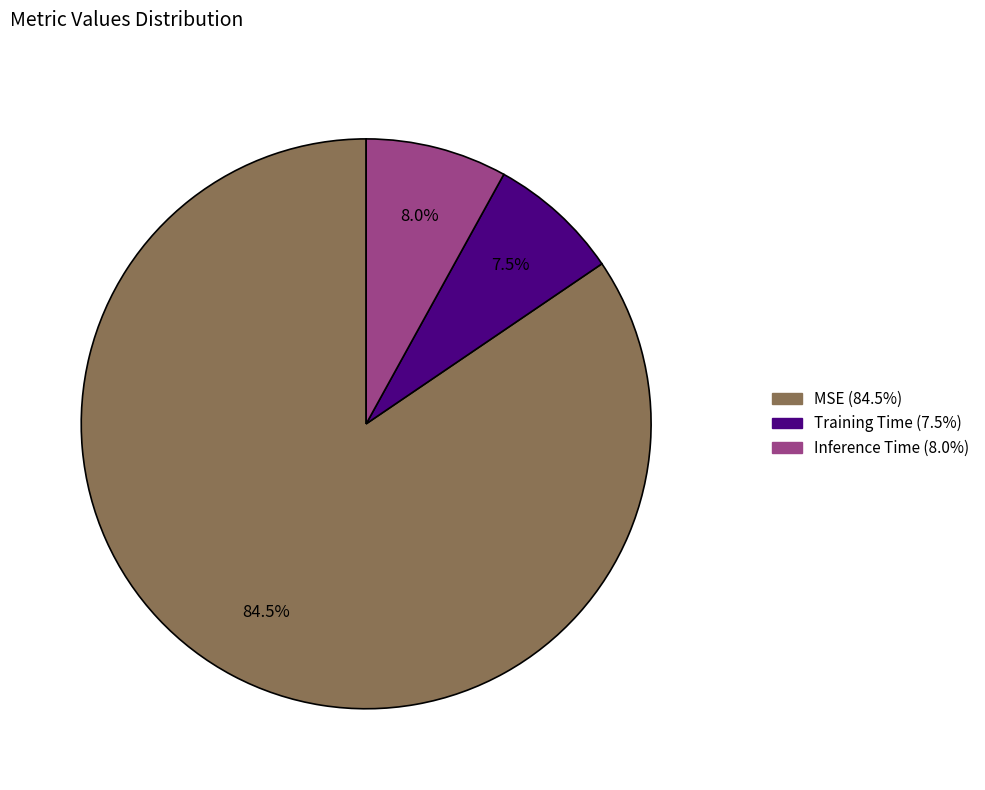

Which has a higher value, MSE or Inference Time?

MSE